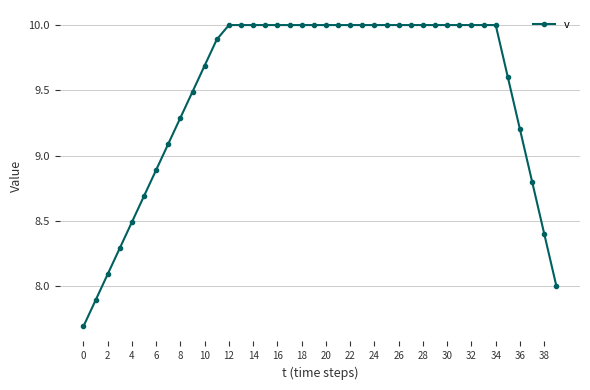

What is the difference between the second highest and second lowest values?

2.1